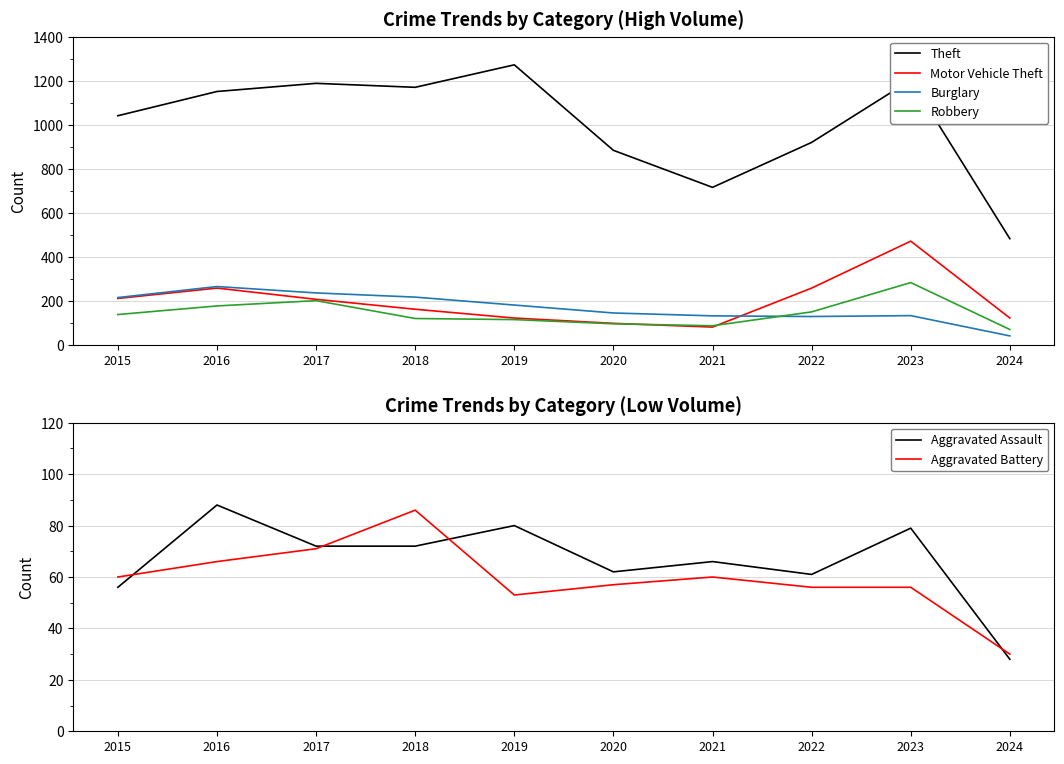

What is the value of the Aggravated Assault point at the 5th from the left?

80